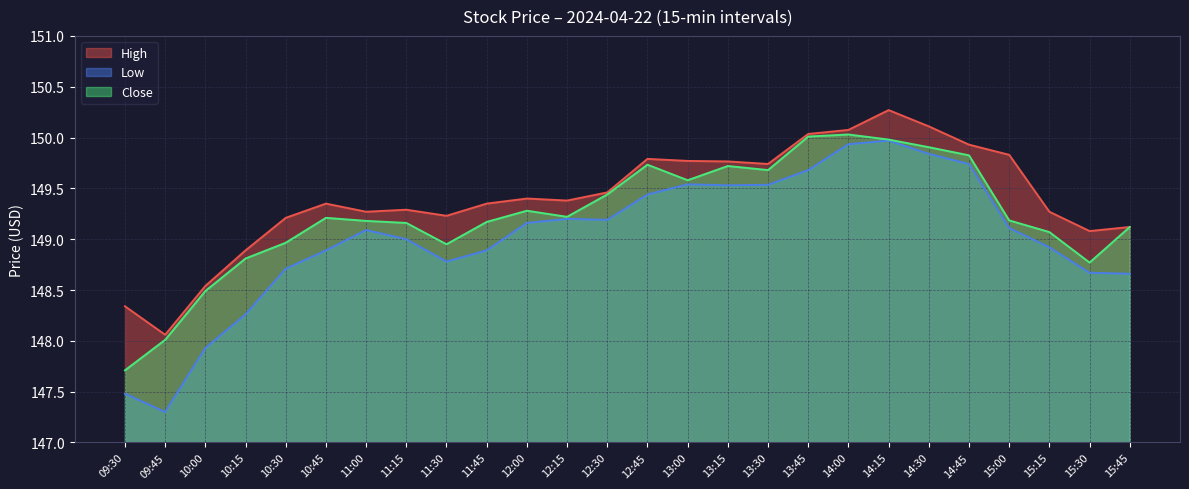

What is the spread (max minus min) of values at 14:15?

0.3